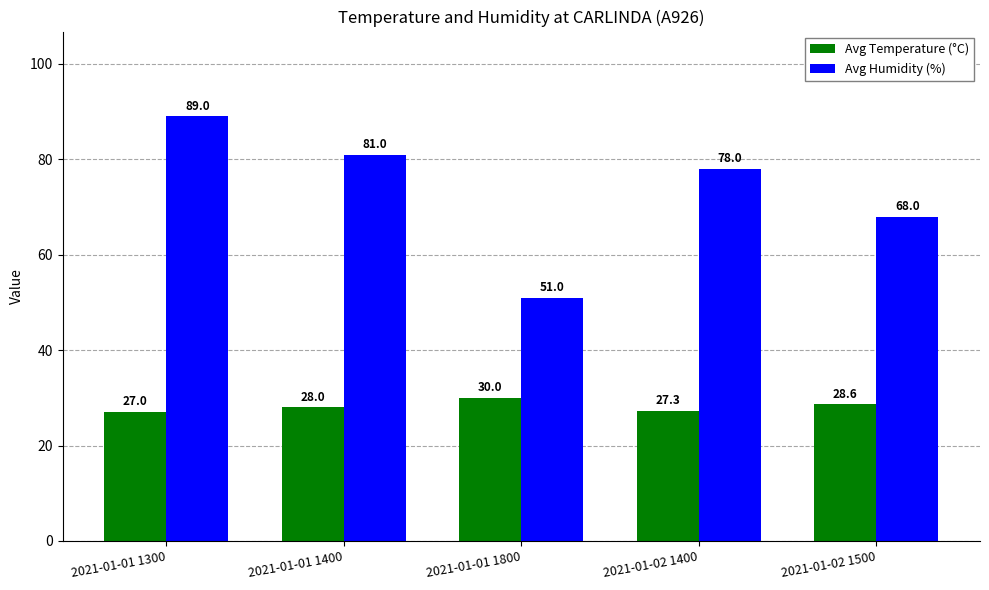

How many groups of bars are there?

5